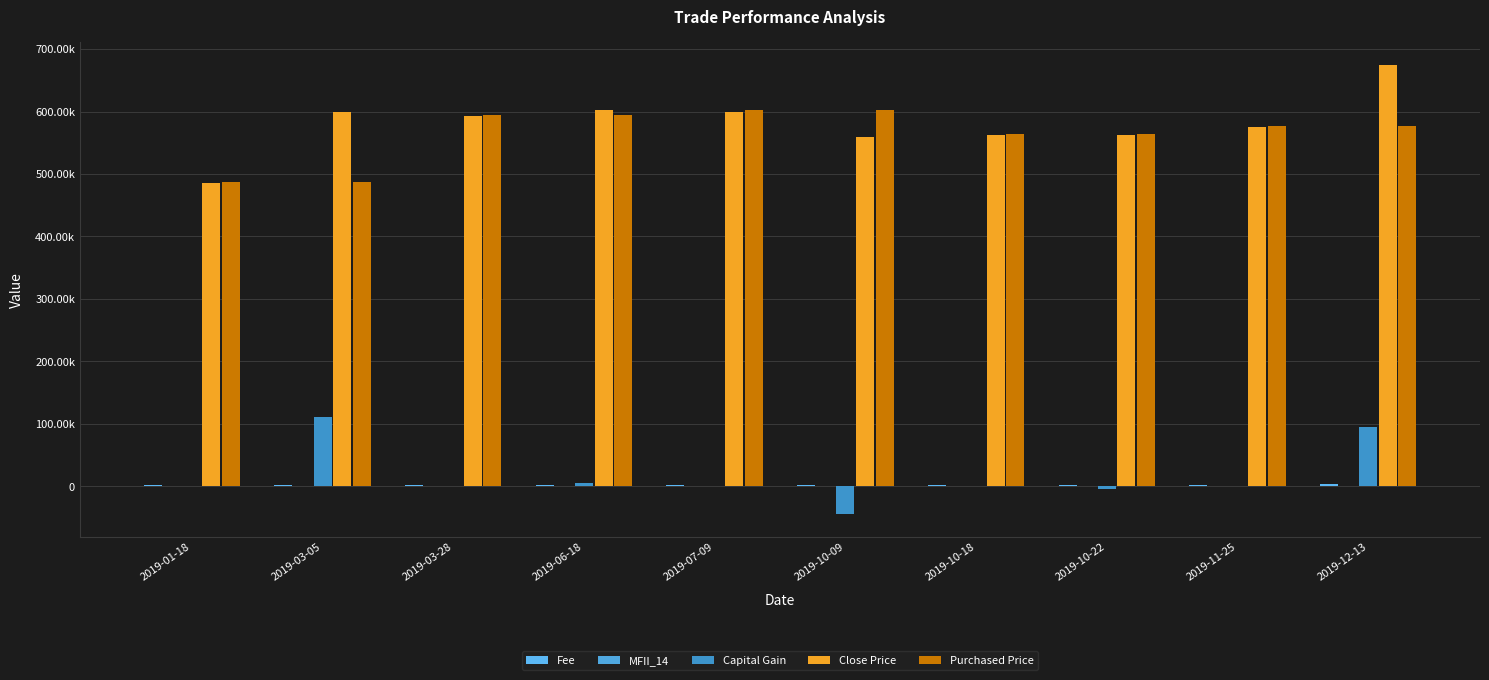

Are the bars grouped side by side (vs. stacked)?

Yes